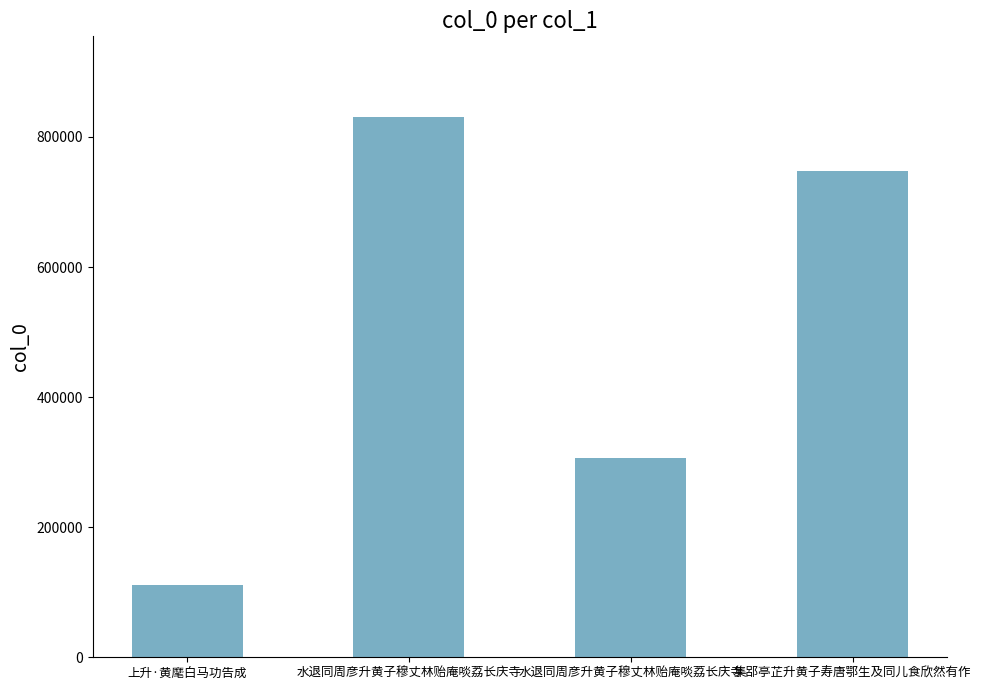

How many categories are shown in the chart?

4